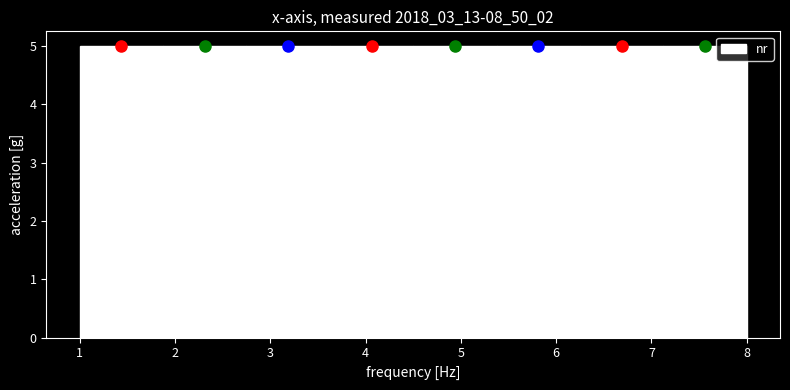

Reading left to right, transcribe this chart: for each bar, give the range it covers on the x-axis and its height. Neither the bar edges nor the heights are printed on the chart, so give them approximately, as read against the axes.

1.0 to 1.9: 5
1.9 to 2.8: 5
2.8 to 3.6: 5
3.6 to 4.5: 5
4.5 to 5.4: 5
5.4 to 6.3: 5
6.3 to 7.1: 5
7.1 to 8.0: 5